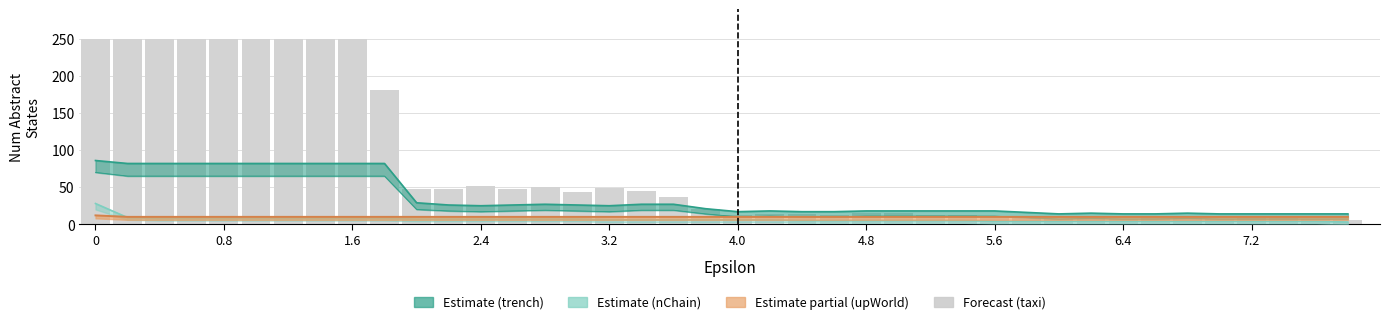

How many bars are there in total?

40